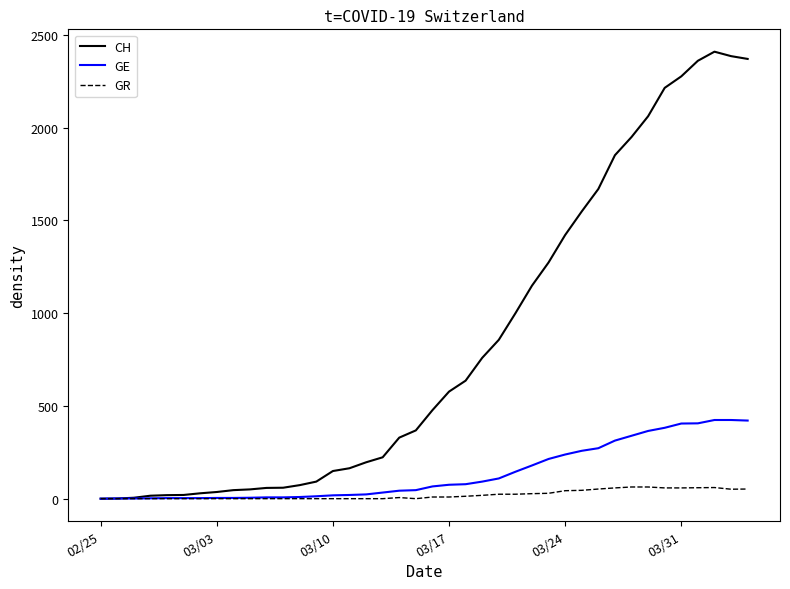

What is the maximum value shown in the chart?

2409